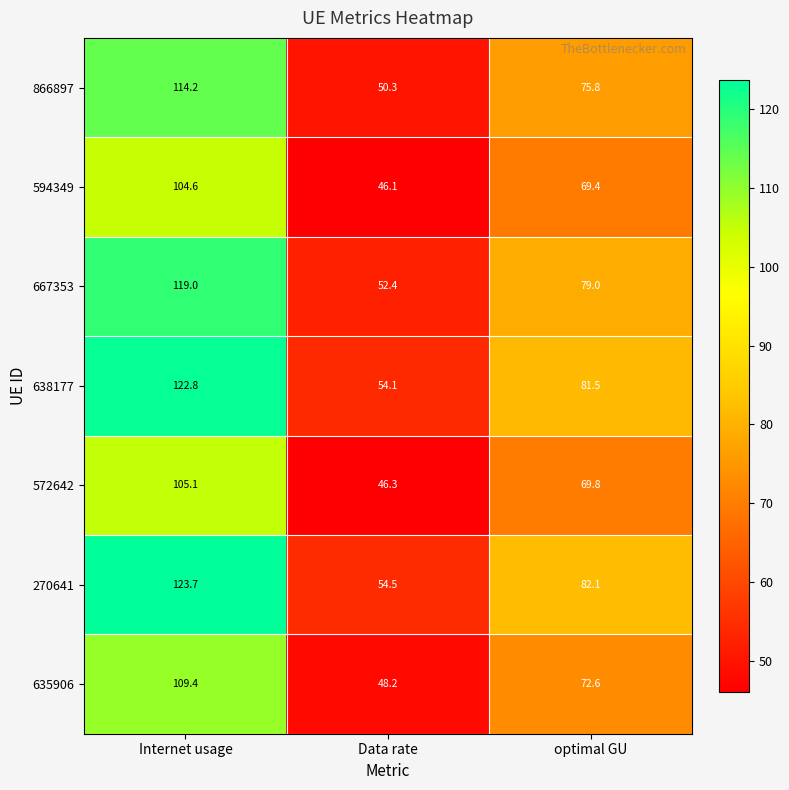

Which series has the largest total across all categories?

270641